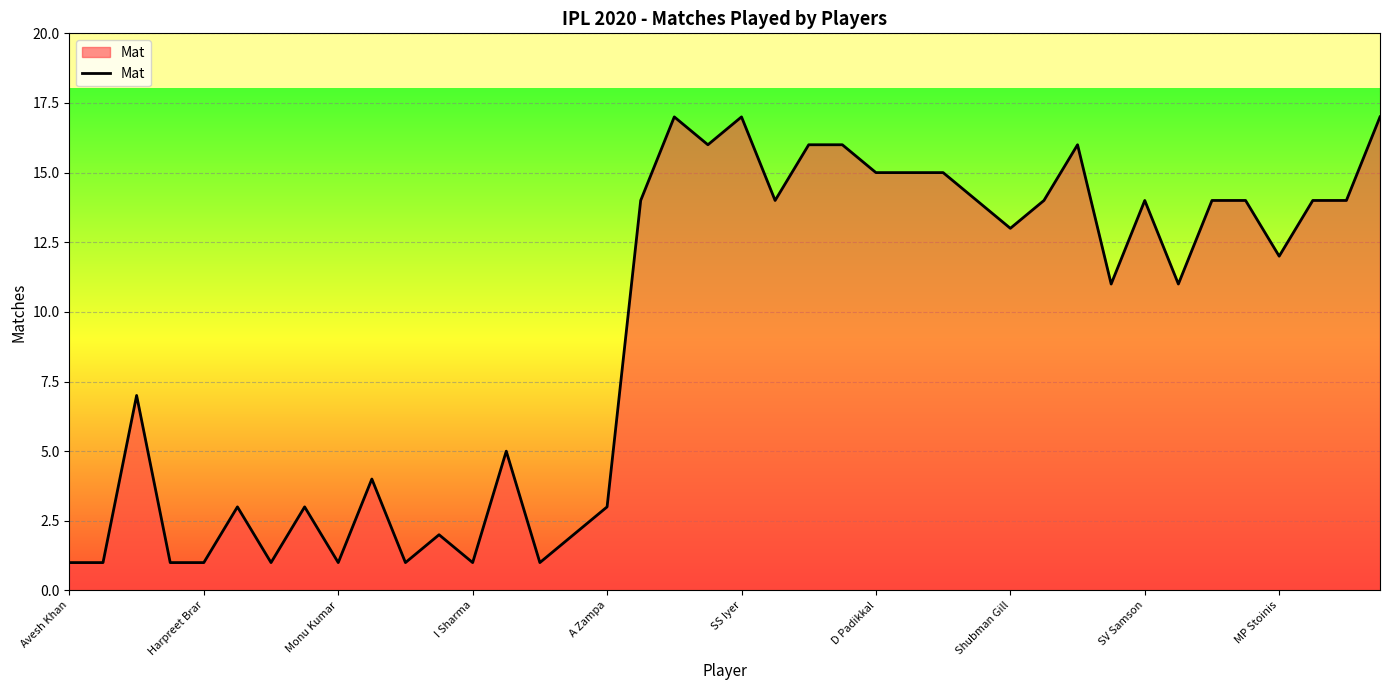

What is the greatest value displayed?

17